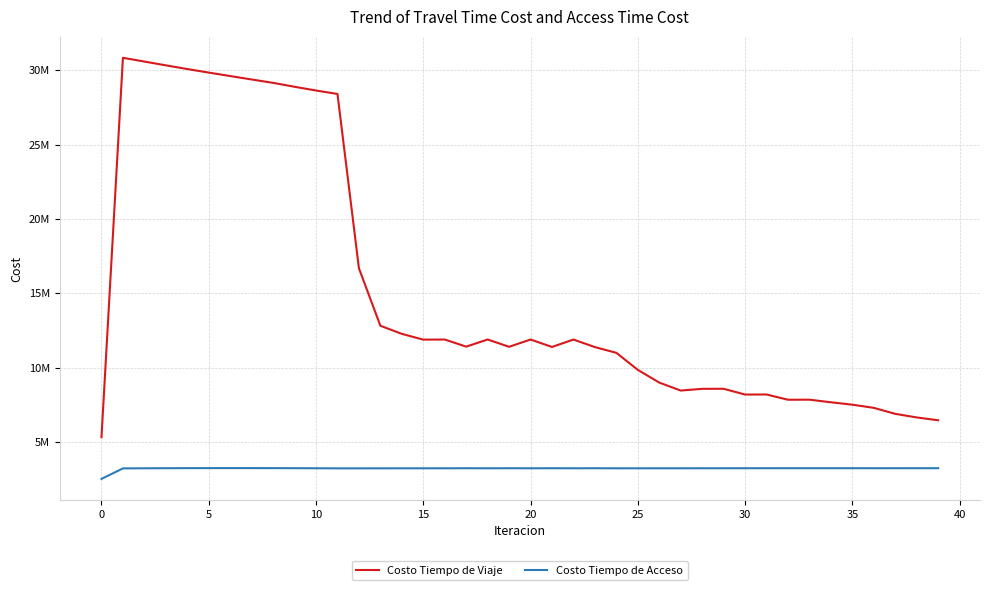

Rank the series by their average value, from lowest to highest.

Costo Tiempo de Acceso, Costo Tiempo de Viaje